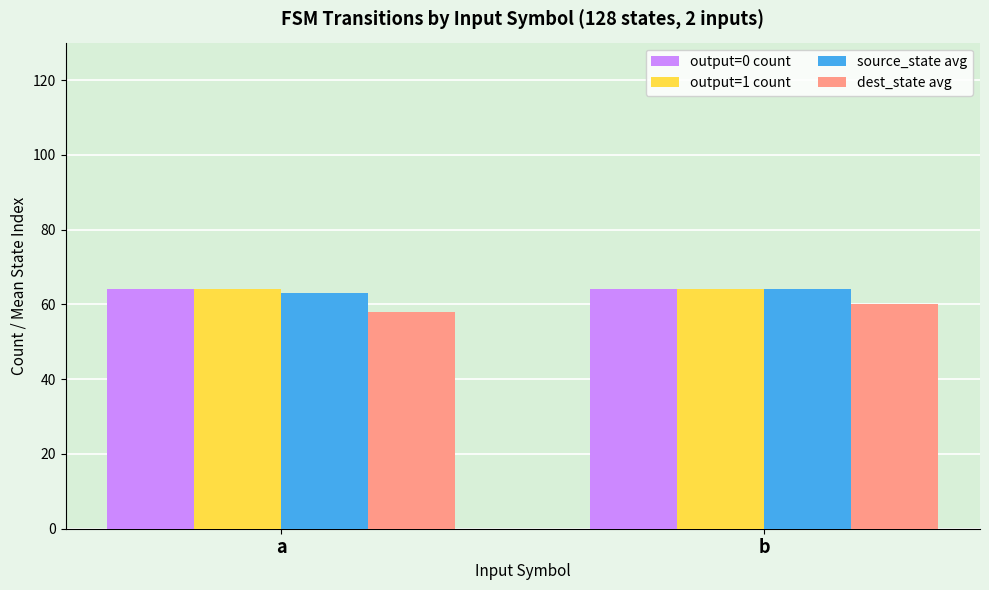

The output=1 count series shows 91 at a. True or false?

False